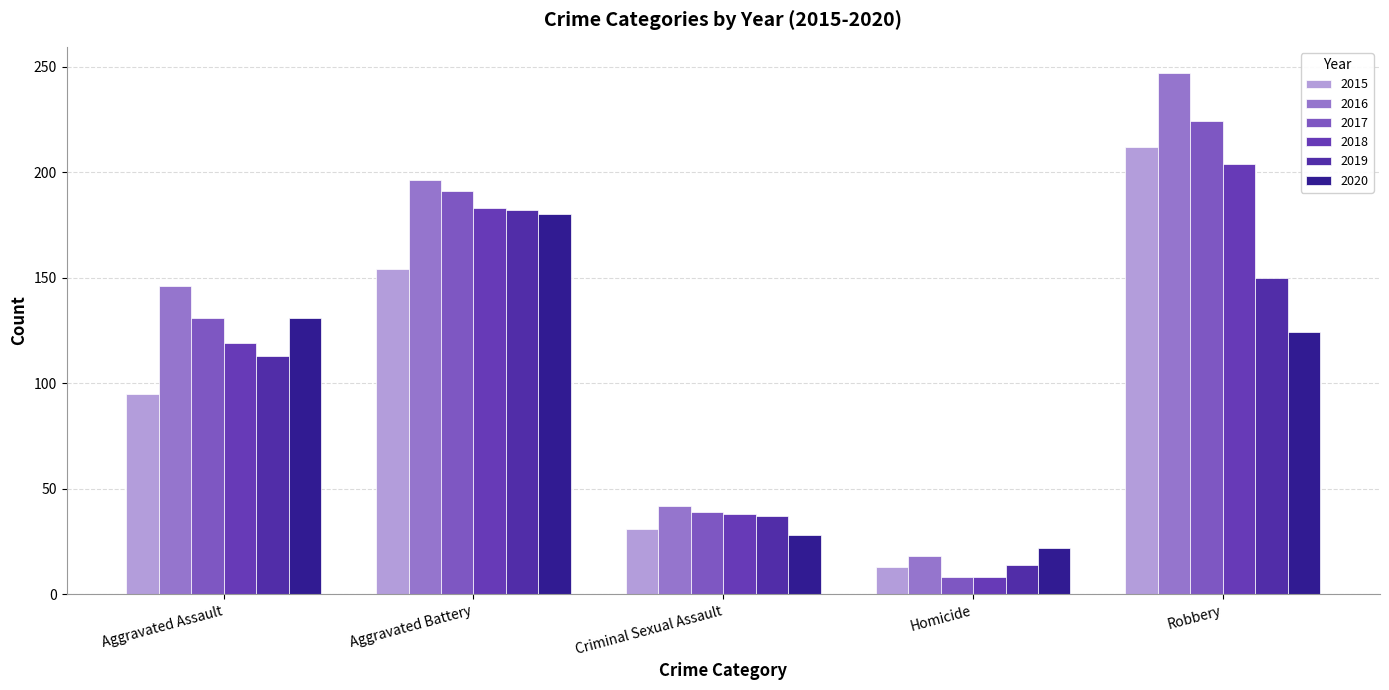

At how many categories does at least one series exceed 197?

1